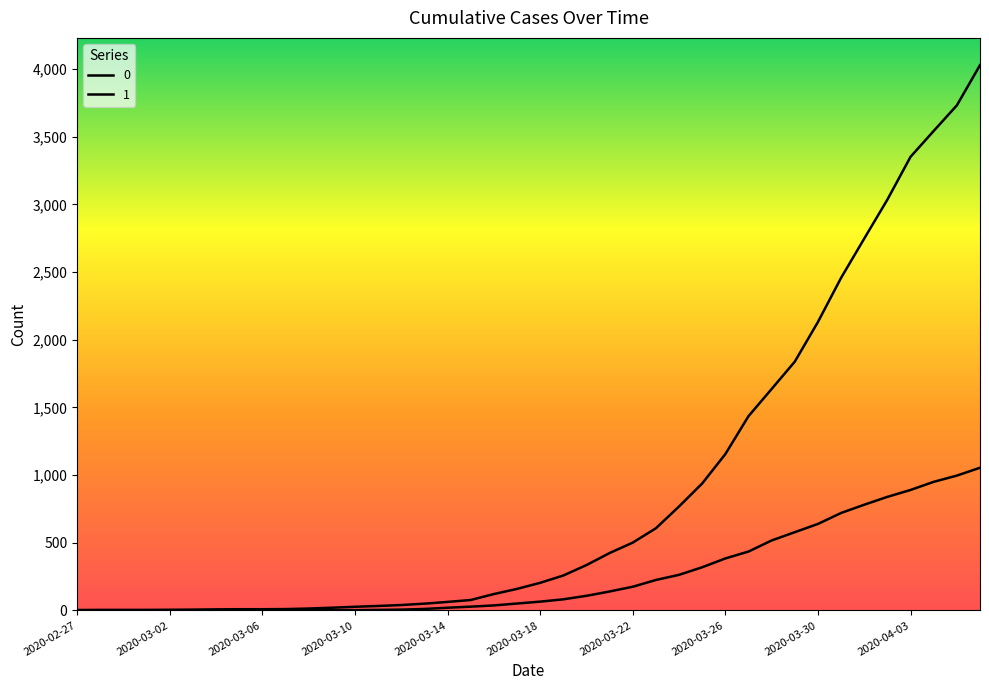

Reading right to left, list all the values displayed in this chart.

0: 1054	996	950	890	839	781	720	639	578	517	435	384	319	263	225	175	140	108	82	65	51	37	28	20	11	6	4	2	2	2	1	0	0	0	0	0	0	0	0	0
1: 4028	3731	3542	3351	3035	2747	2457	2131	1838	1636	1435	1155	938	768	607	501	424	335	258	204	159	121	77	63	50	40	33	27	20	14	10	9	9	8	6	5	4	4	4	3